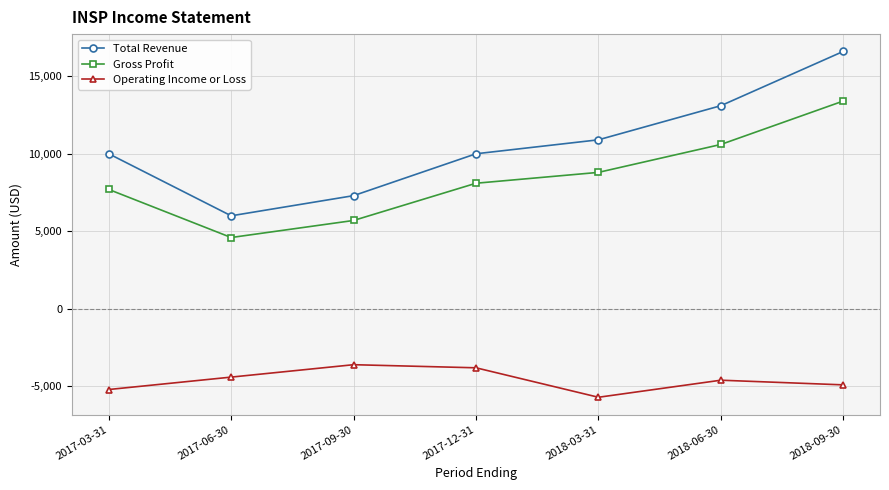

What is the sum of the Operating Income or Loss values at 2018-03-31 and 2017-12-31?

-9500